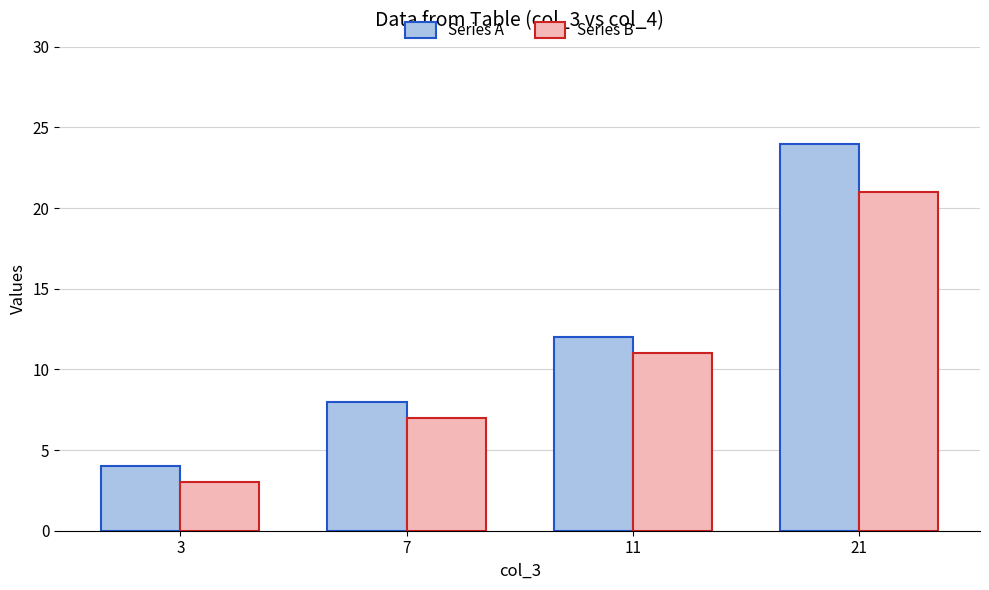

What are all the series names shown in the legend?

Series A, Series B